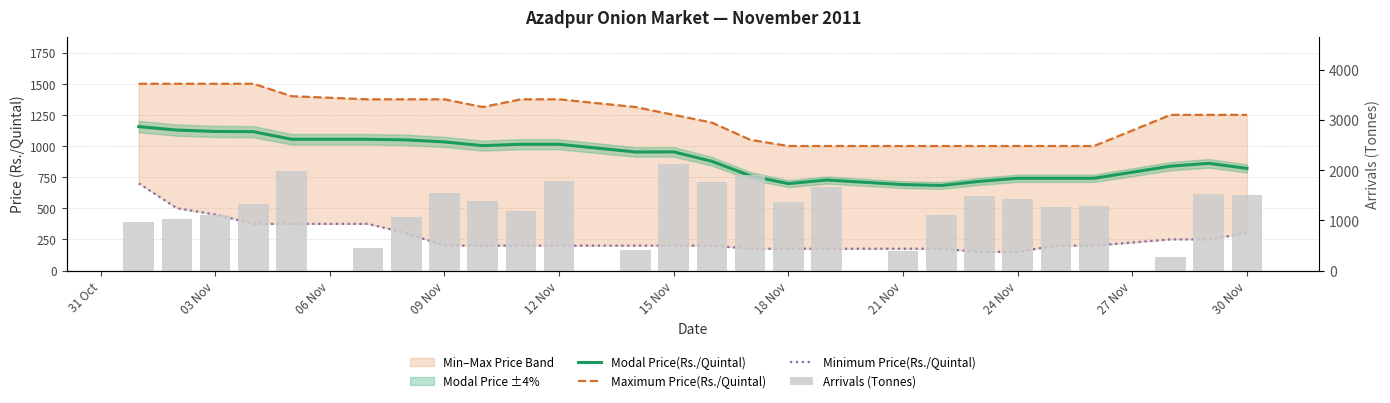

Which series has the widest spread of values?

Arrivals (Tonnes)